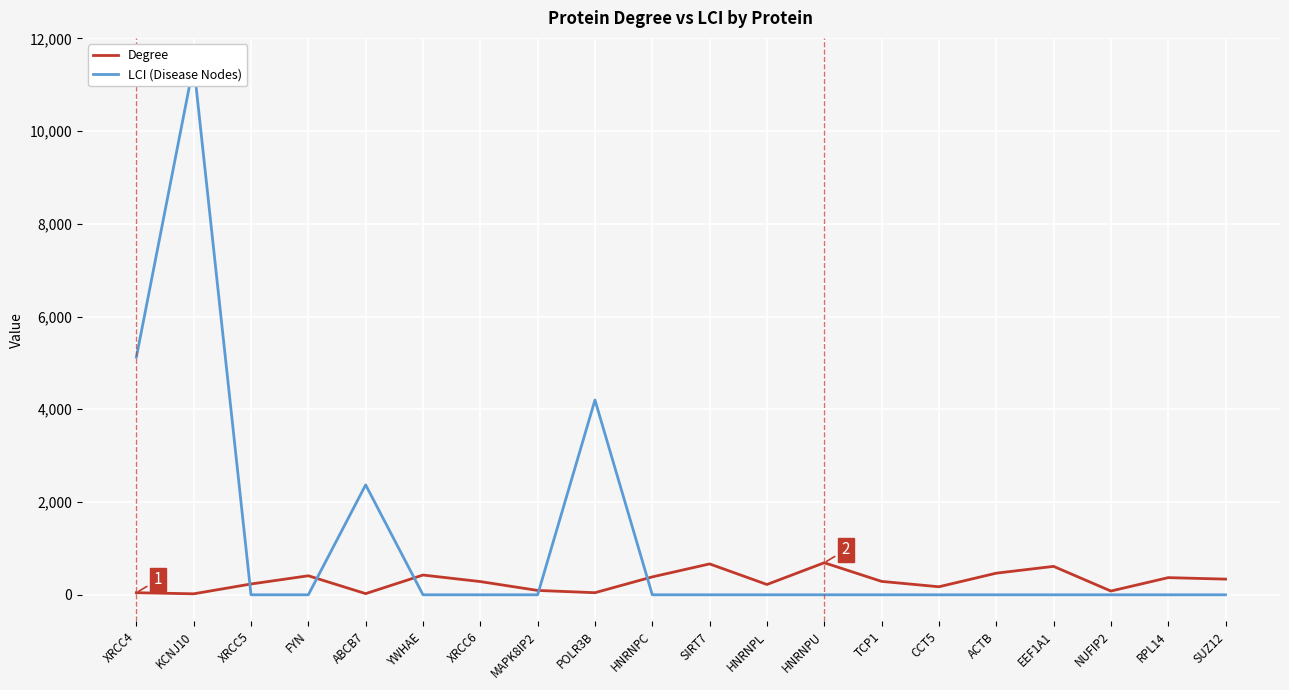

At which category does the chart reach its minimum across all series?

XRCC5